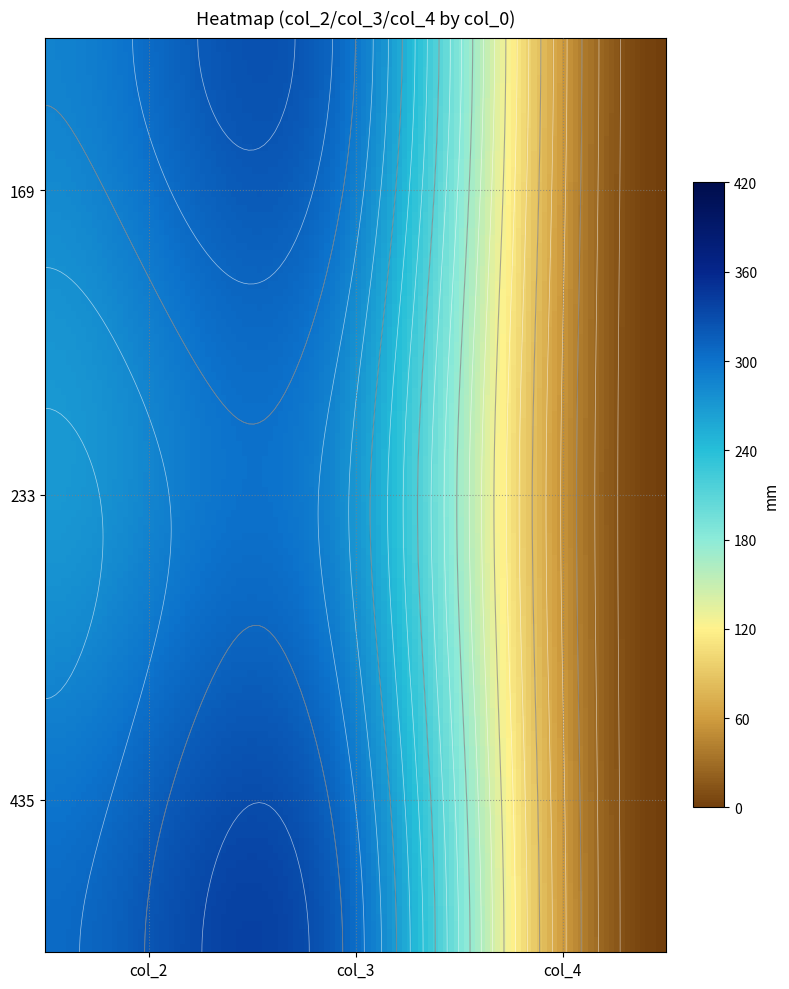

What is the maximum value for 169?

296